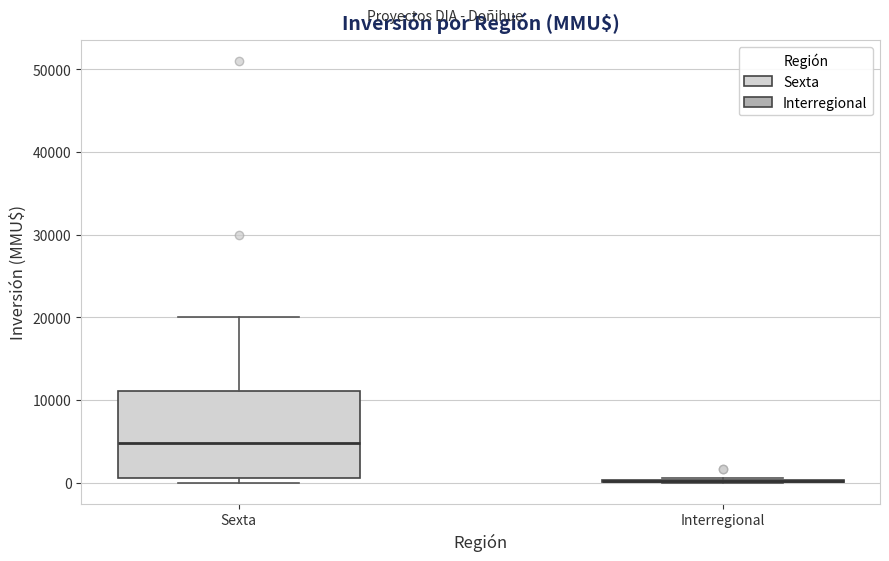

Reading left to right, transcribe this box plot: for each box, give where its median line is, the range the box spans, and where its two whiskers end, as read against the y-axis. The values are not printed on the chart, so give them approximately, as read against the axis.

Sexta: median 5000, box 1000 to 11000, whiskers 0 to 20000
Interregional: box collapsed to a line at 0, whiskers 0 to 1000